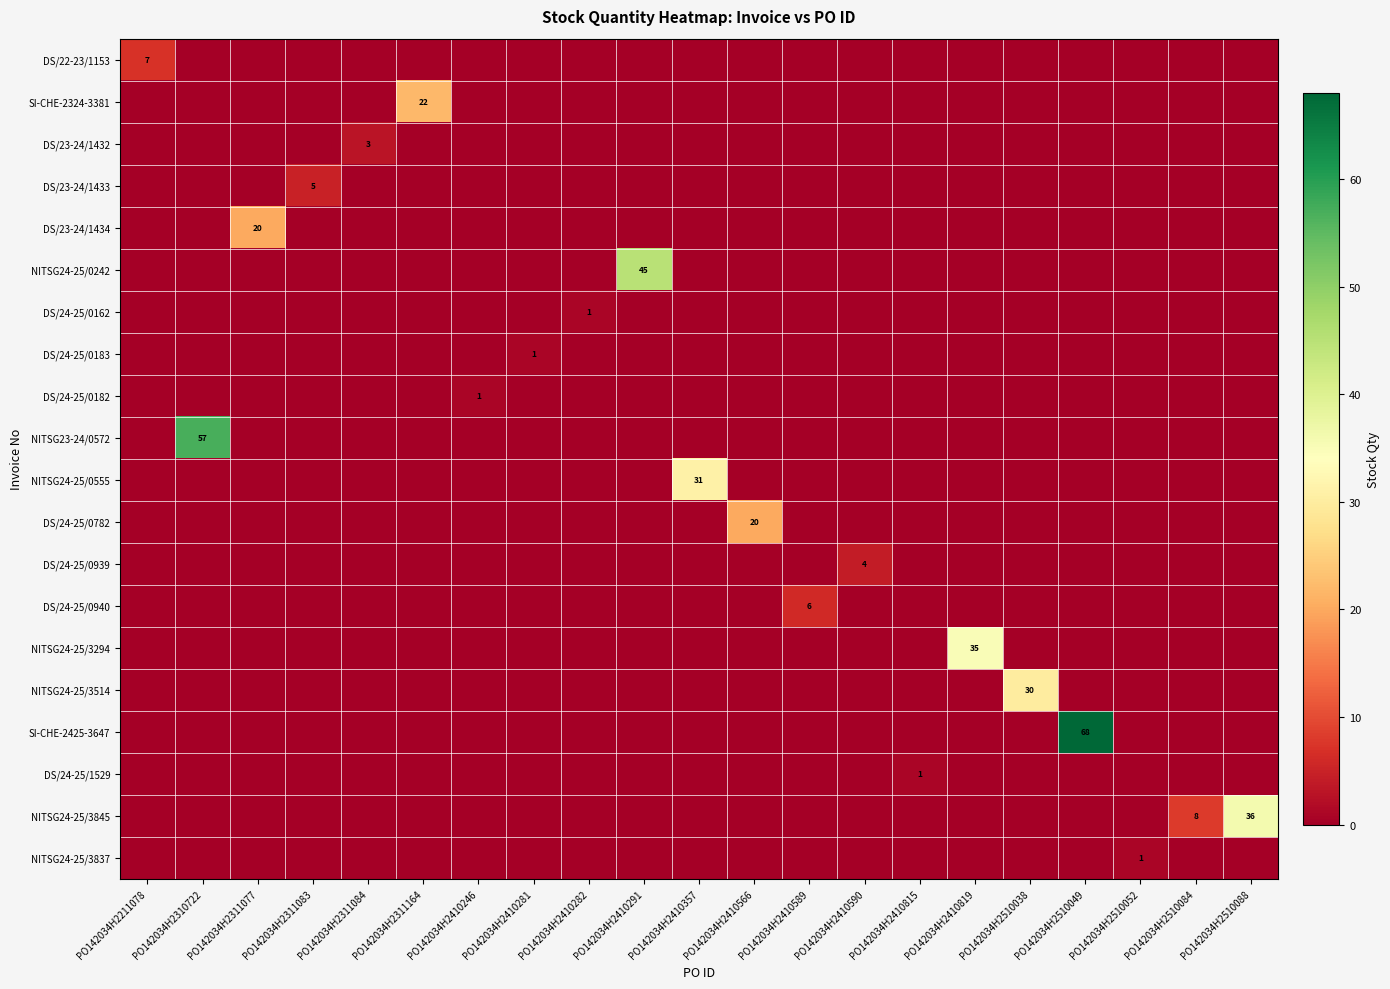

Rank the categories by SI-CHE-2425-3647 value from lowest to highest.

PO142034H2211078, PO142034H2310722, PO142034H2311077, PO142034H2311083, PO142034H2311084, PO142034H2311164, PO142034H2410246, PO142034H2410281, PO142034H2410282, PO142034H2410291, PO142034H2410357, PO142034H2410566, PO142034H2410589, PO142034H2410590, PO142034H2410815, PO142034H2410819, PO142034H2510038, PO142034H2510052, PO142034H2510084, PO142034H2510088, PO142034H2510049